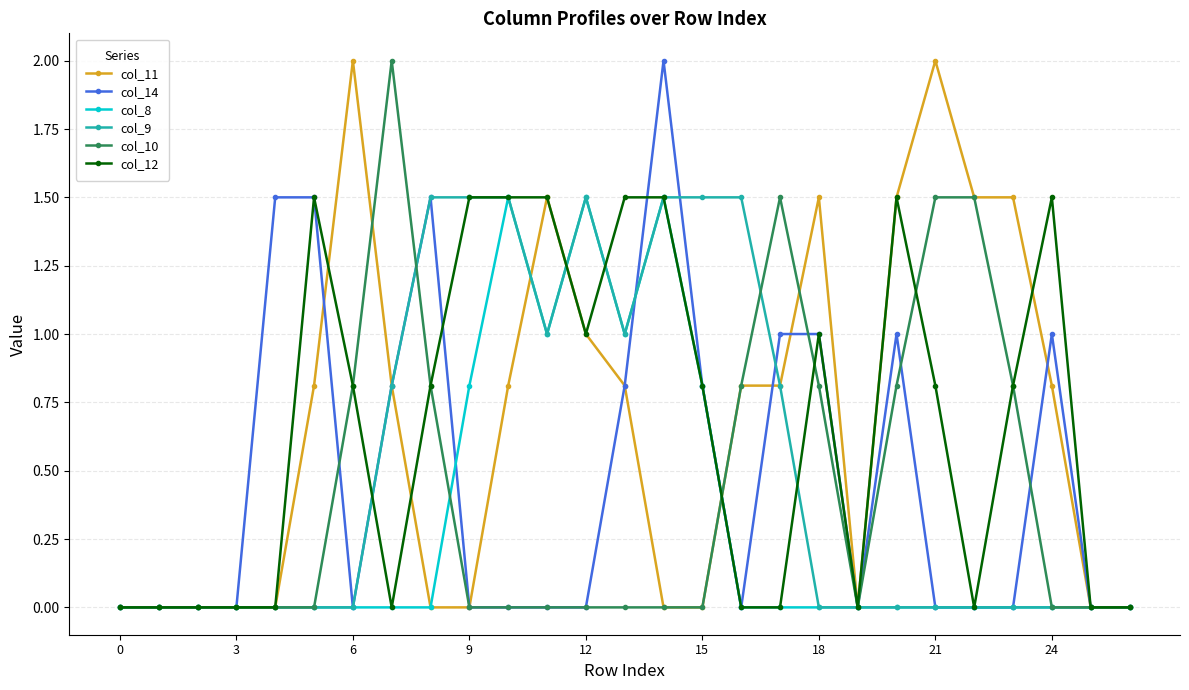

What is the highest value of the col_14 series?

2.0